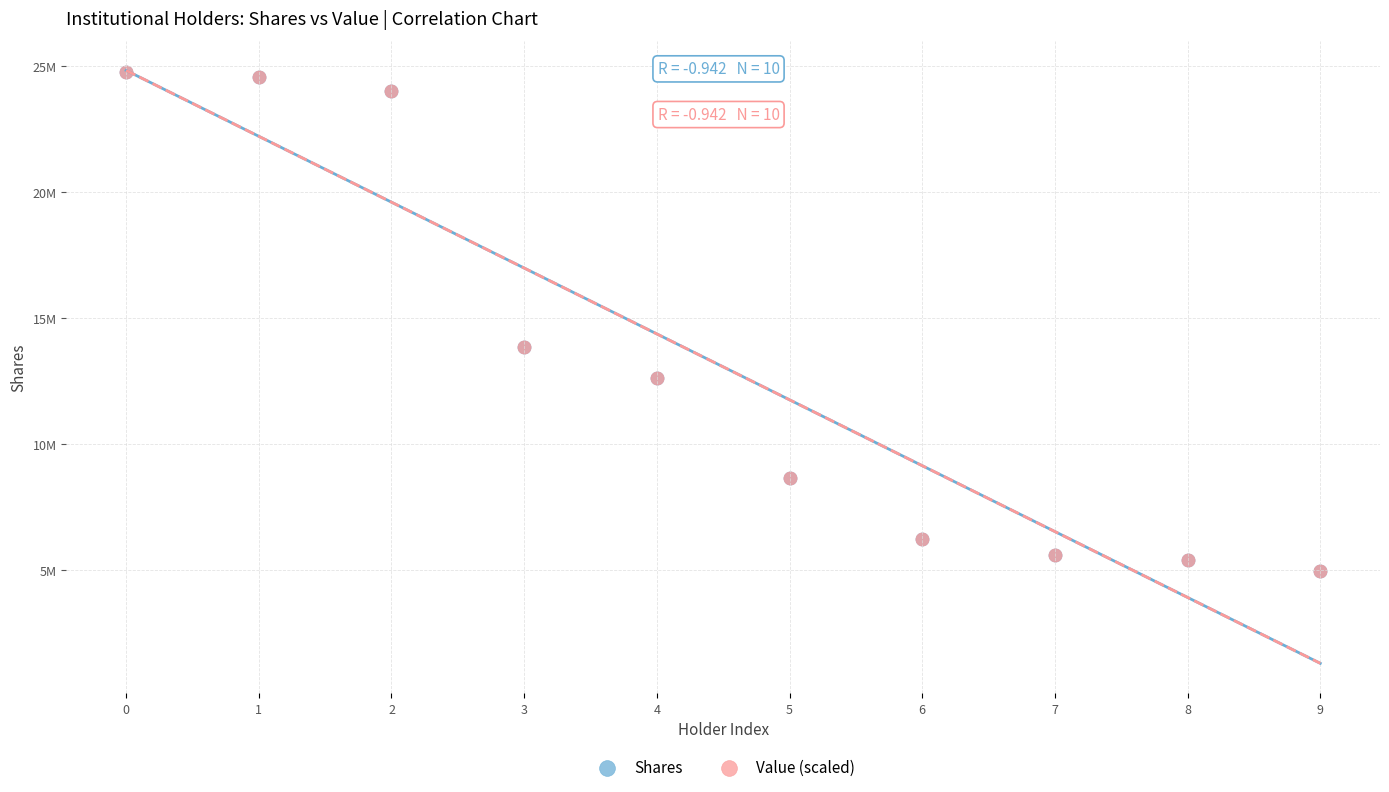

What are all the series names shown in the legend?

Shares, Value (scaled)